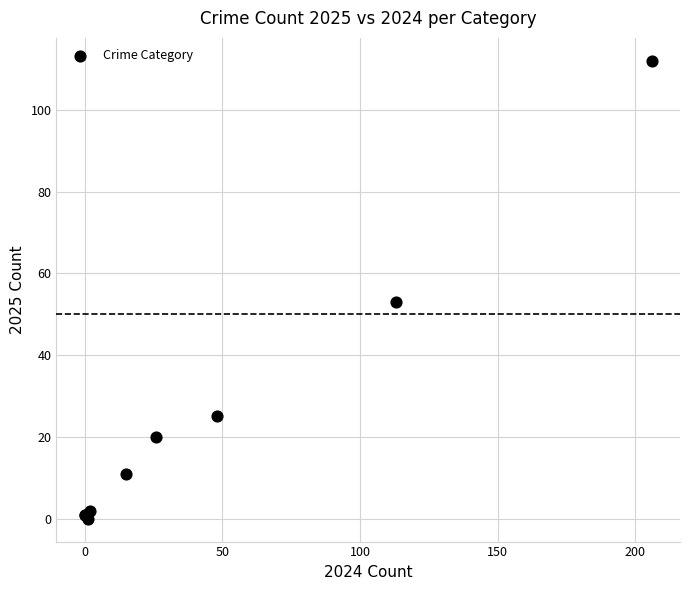

What Y value in the scatter plot is closest to 56?

53